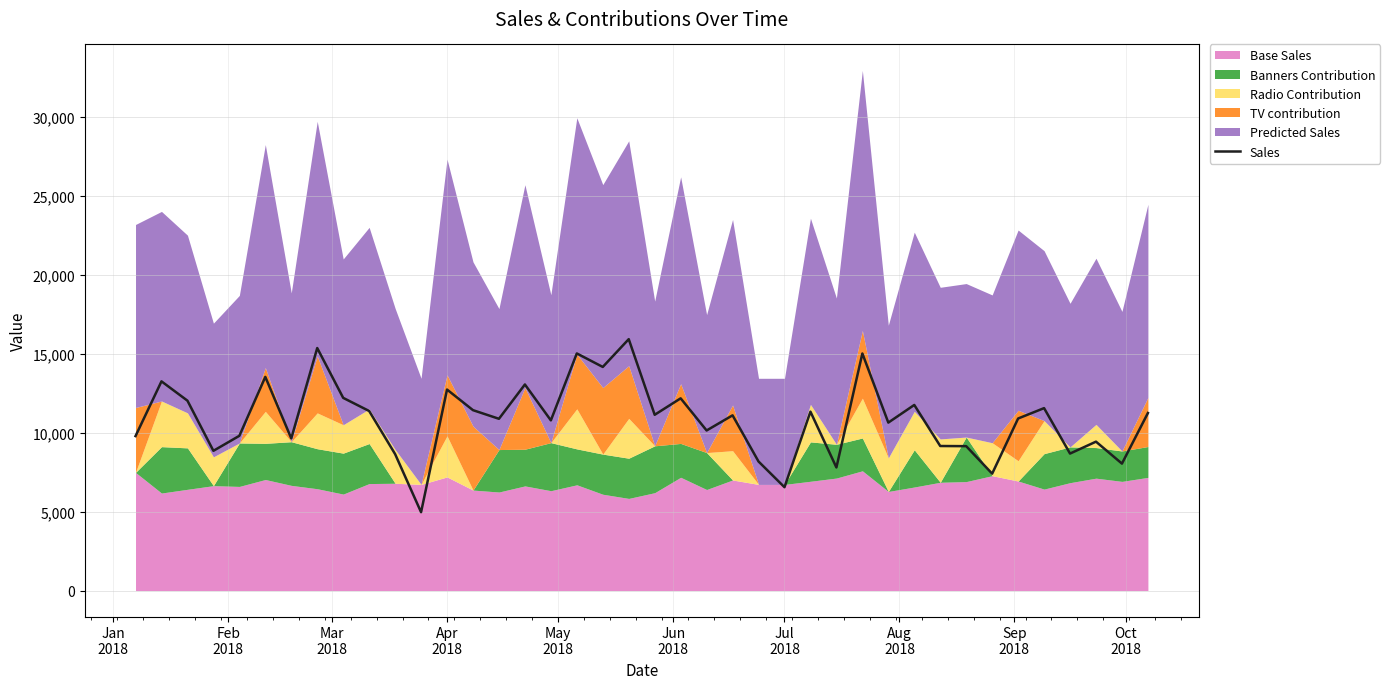

What is the lowest value of the Sales series?

4960.3